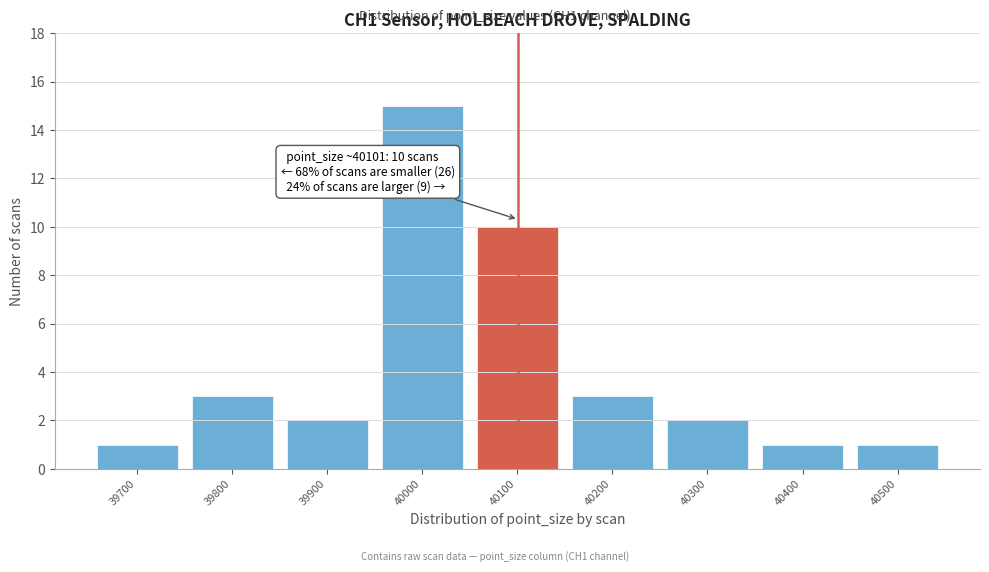

Over which range of the x-axis is the bar tallest?

39950 to 40050